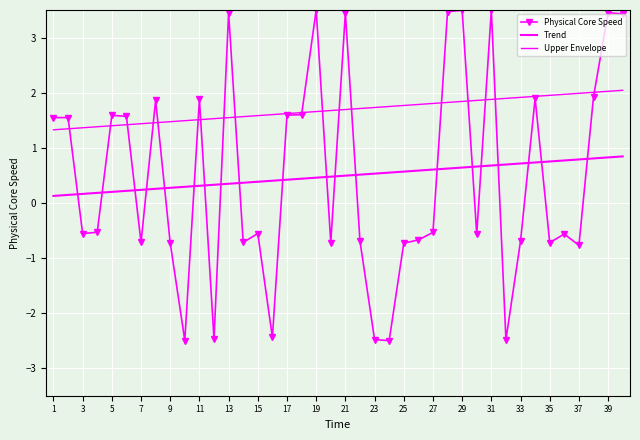

What is the value of the Physical Core Speed point at the 27th from the left?

-0.5